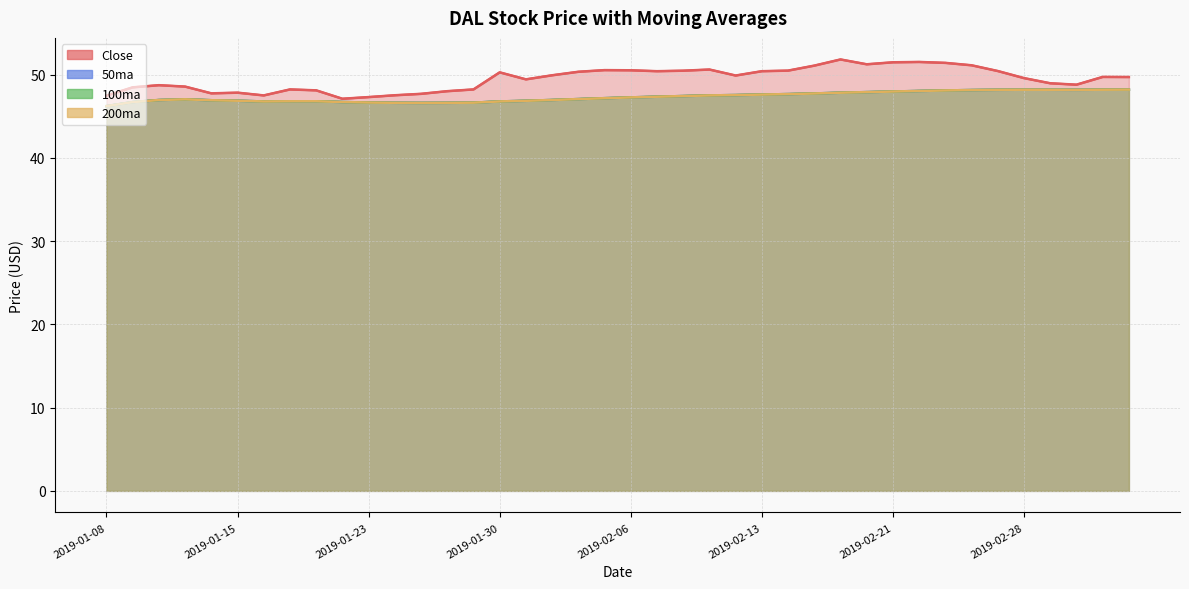

What is the minimum value for 50ma?

46.2